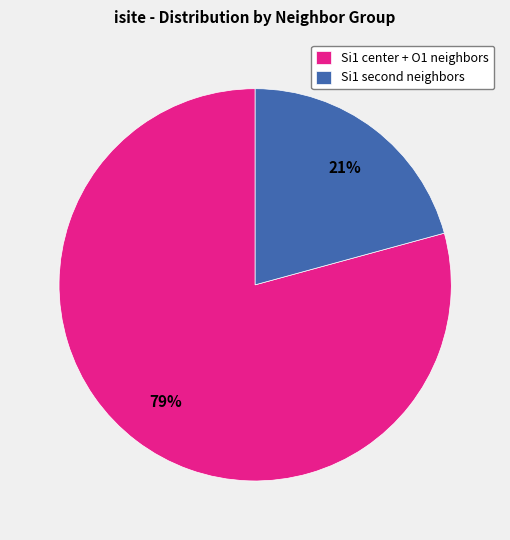

Is it true that Si1 center + O1 neighbors is 79% of the pie?

True